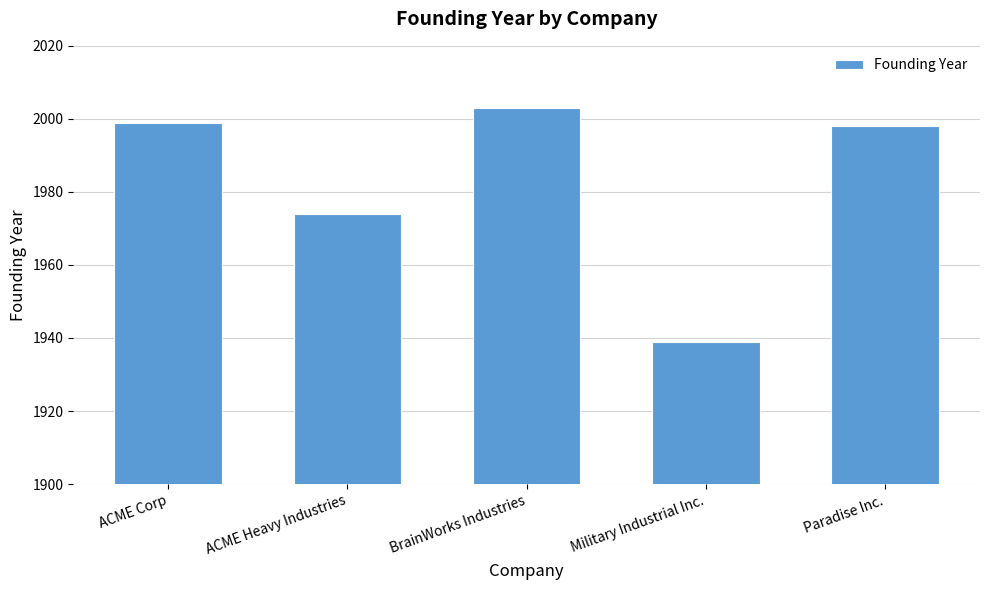

What is the value of the 1st bar from the left?

1999